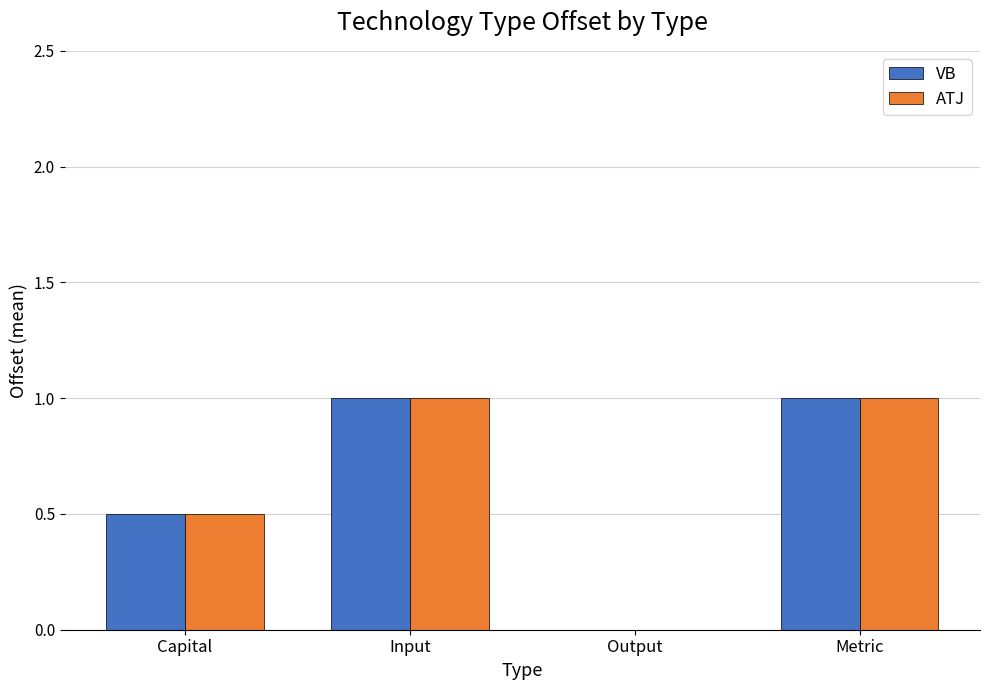

What is the sum of all VB values?

2.5